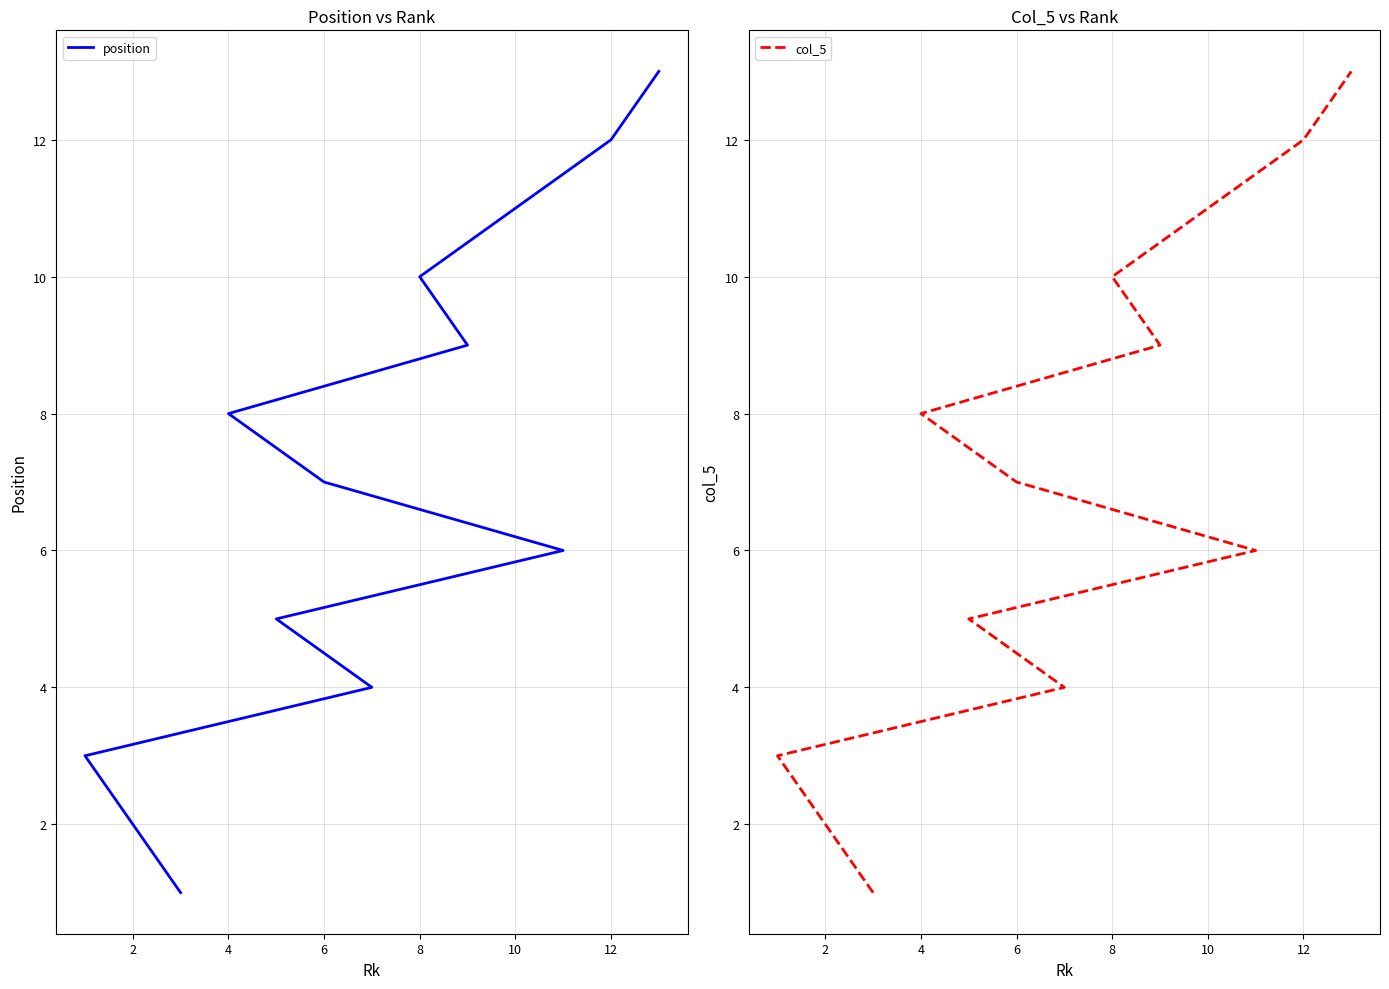

What is the label of the 3rd point from the right?

10